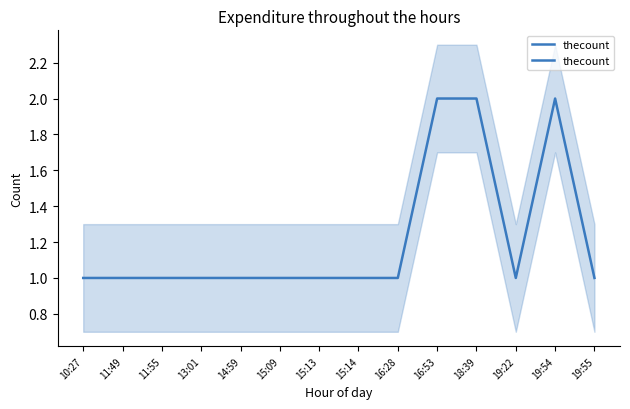

Which label corresponds to the largest value in the chart?

16:53